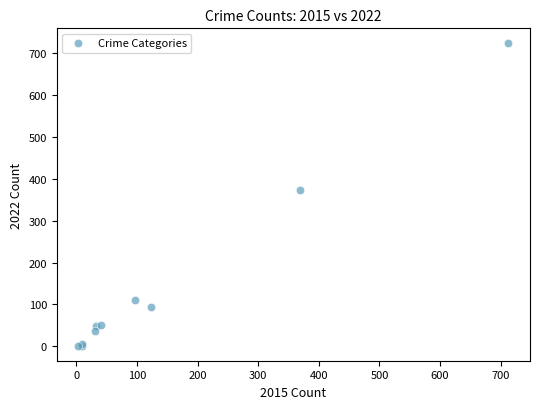

What Y value in the scatter plot is closest to 362?

372